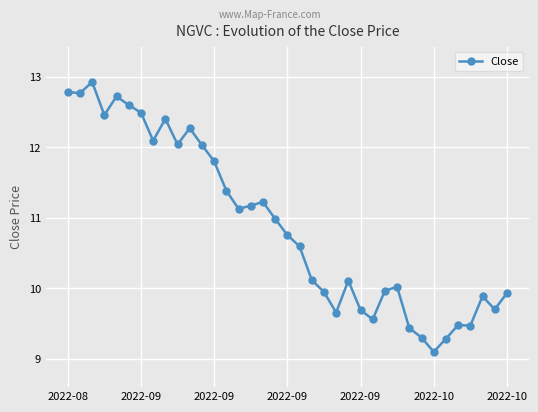

Does the chart have visible grid lines?

Yes